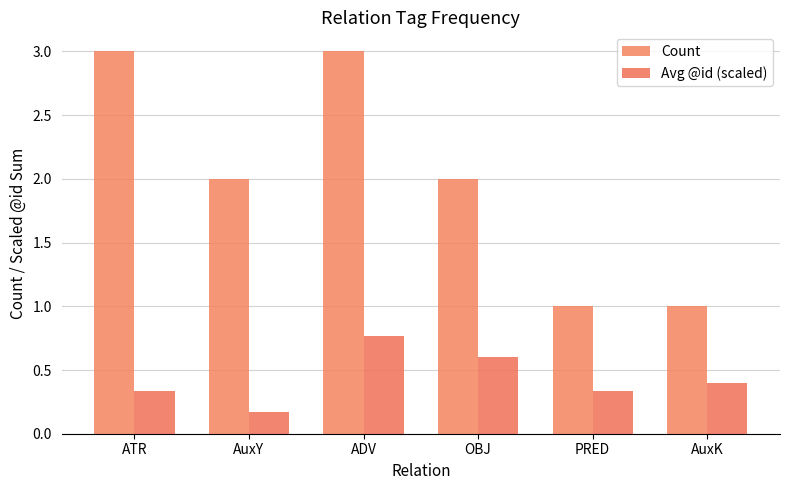

Count the Count values in the range 1 to 3.

6